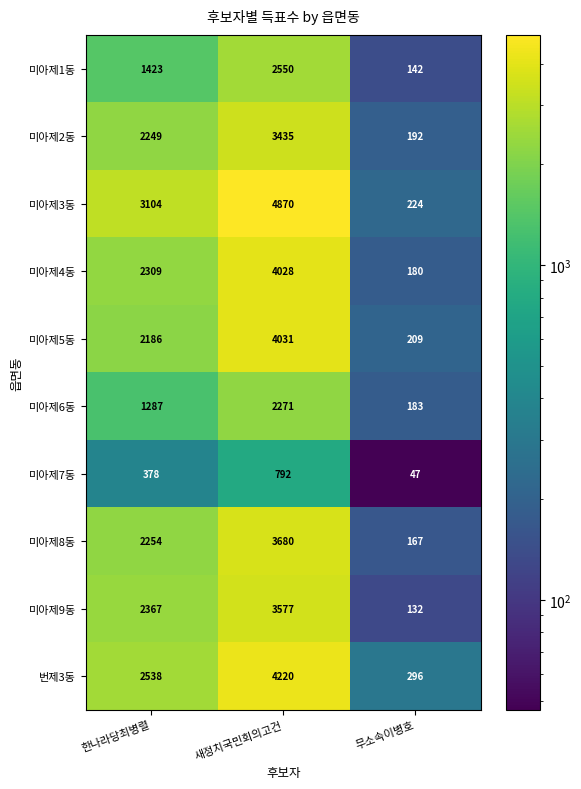

Which label corresponds to the smallest value in the chart?

무소속이병호